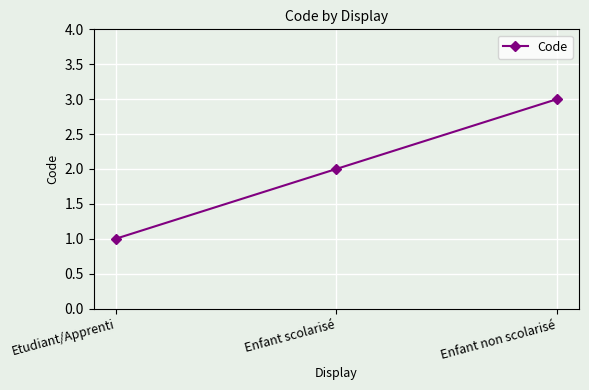

Count the values in the range 1 to 3.

3